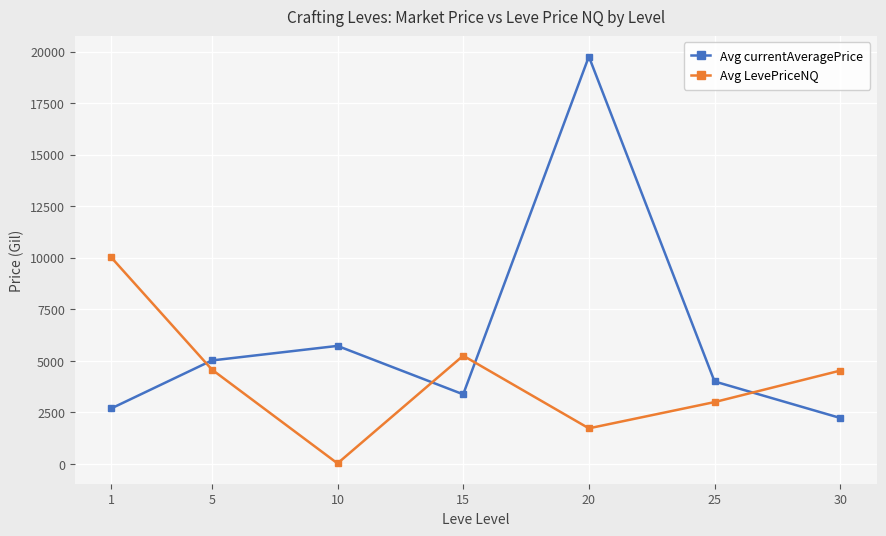

What is the approximate value of Avg LevePriceNQ at 15?

5250.0